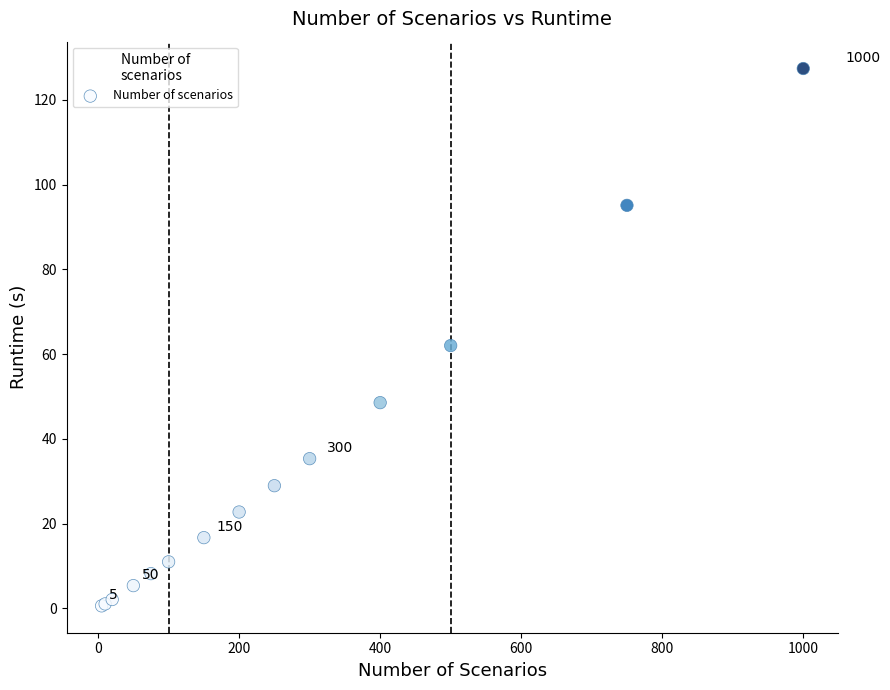

What Y value in the scatter plot is closest to 64?

62.0